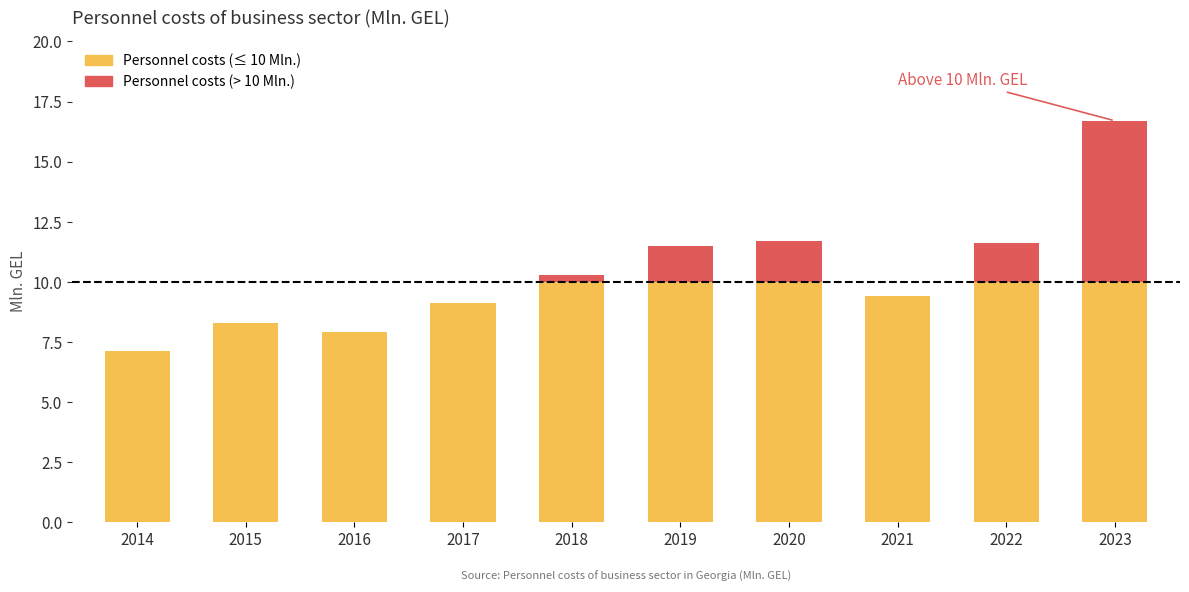

Does the chart contain any negative values?

No